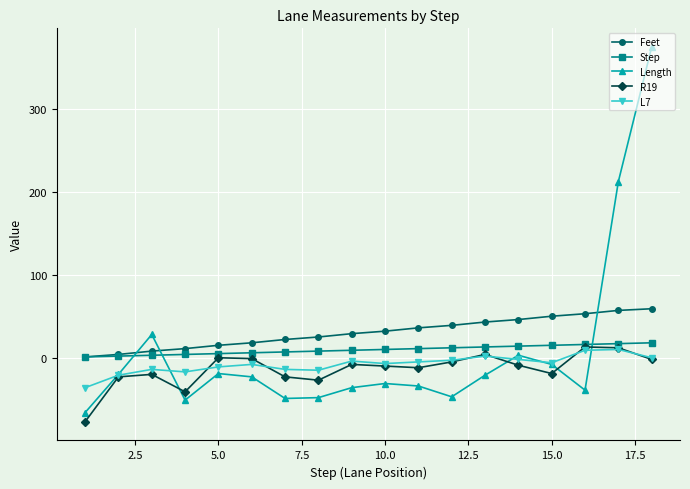

Which series has the widest spread of values?

Length